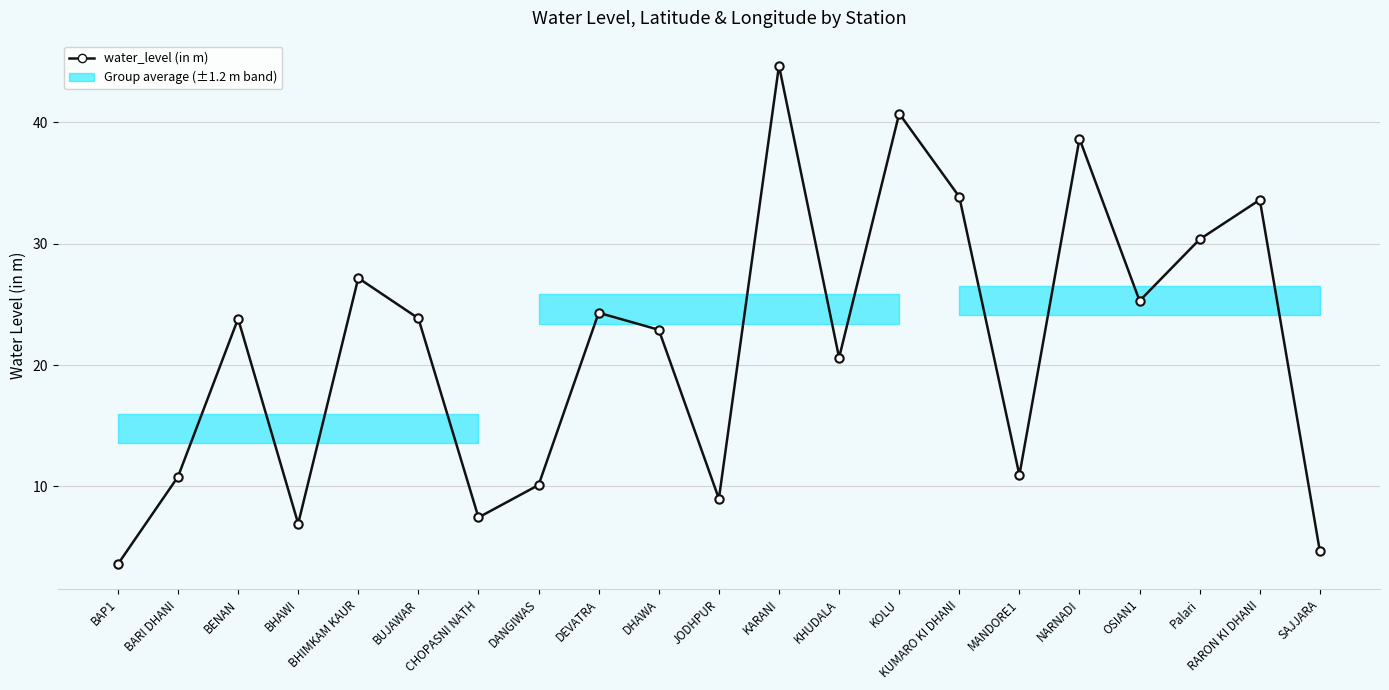

How many lines are shown in the chart?

1